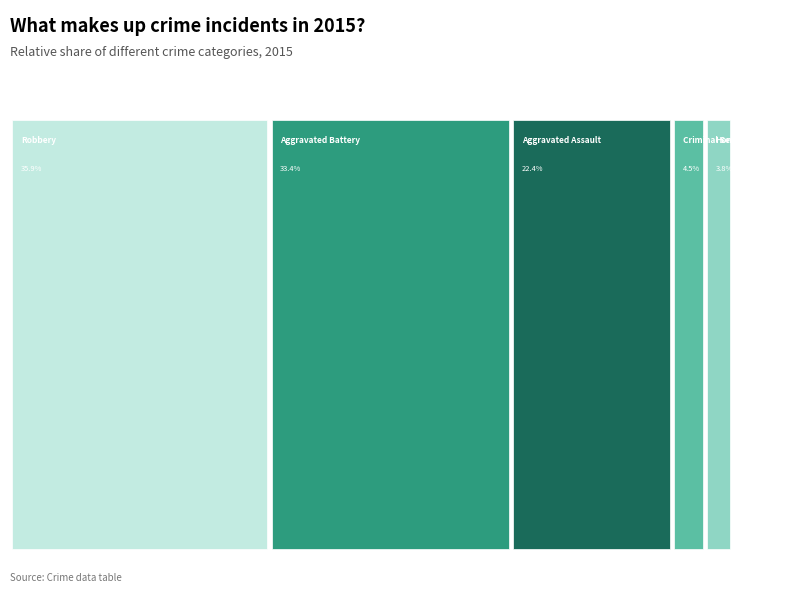

To the nearest percent, what is the average slice percentage?

20%